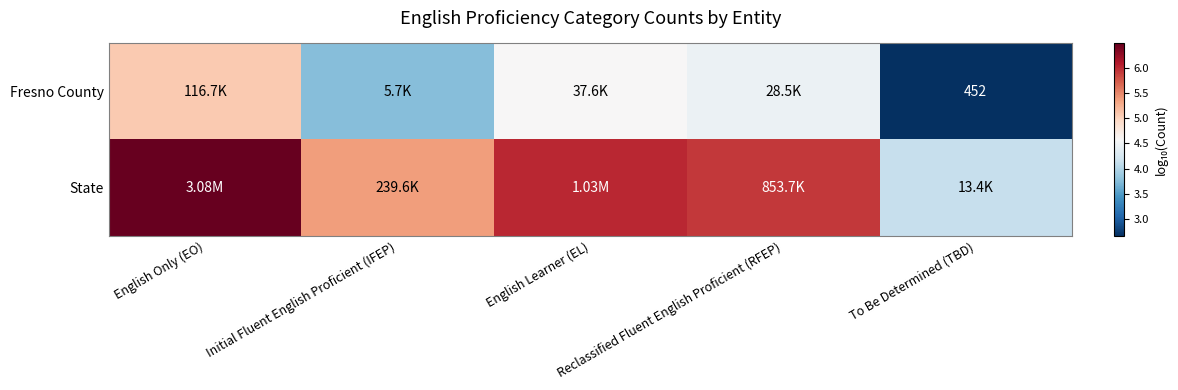

Where does the Fresno County series first go above 4?

English Only (EO)